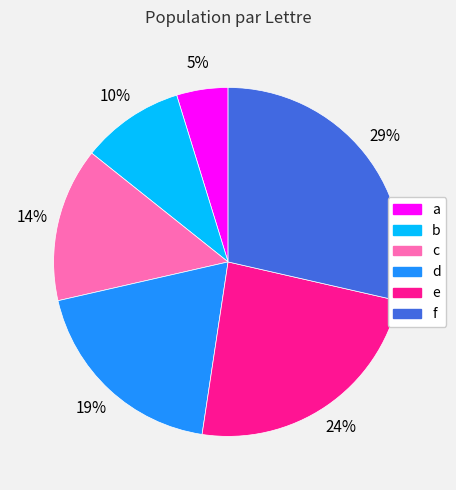

Approximately how many times larger is the value at b compared to d?

0.5